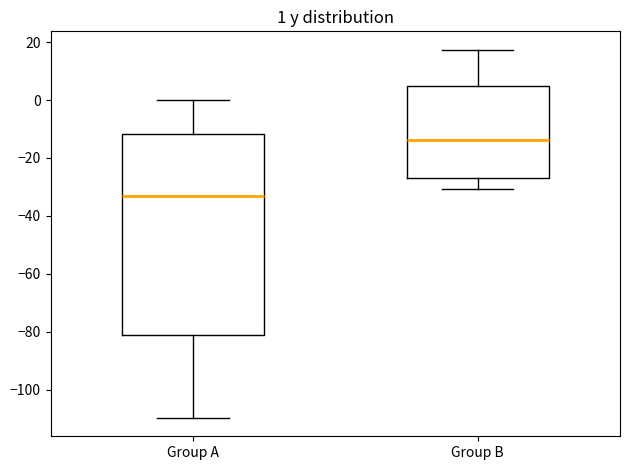

Which box's median line is the highest?

Group B